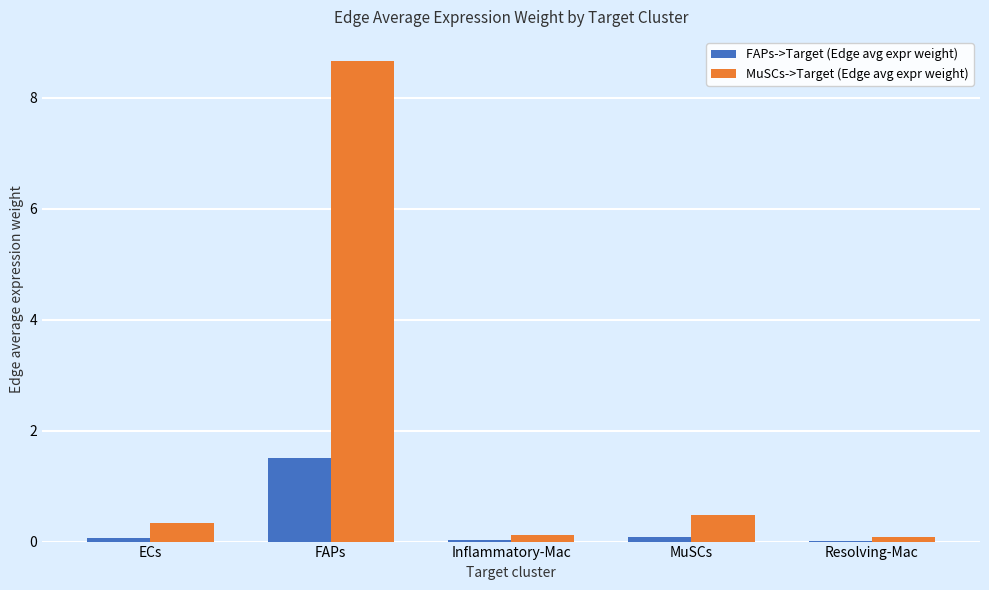

Is it true that MuSCs->Target (Edge avg expr weight) equals 0.3 at ECs?

True